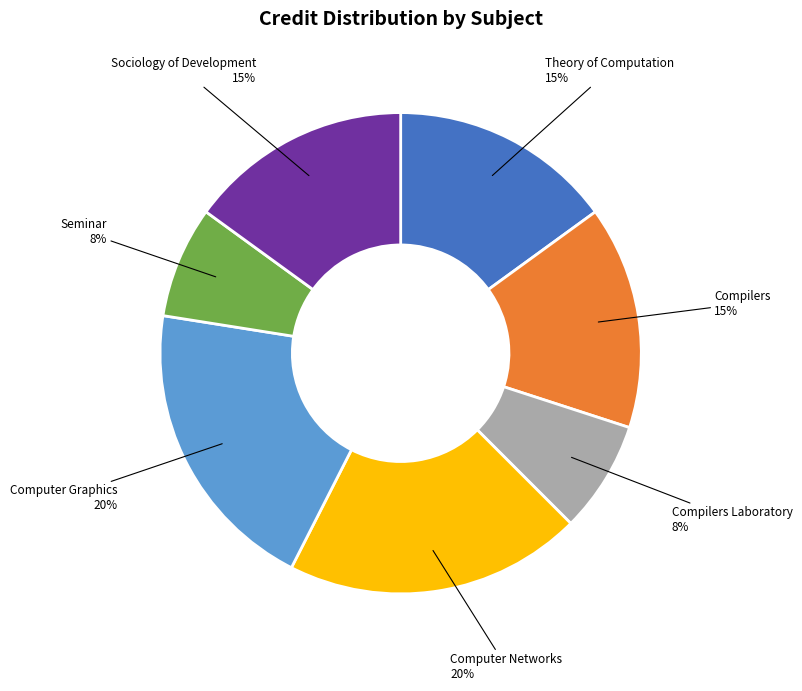

What percentage is the Theory of Computation slice, to the nearest percent?

15%